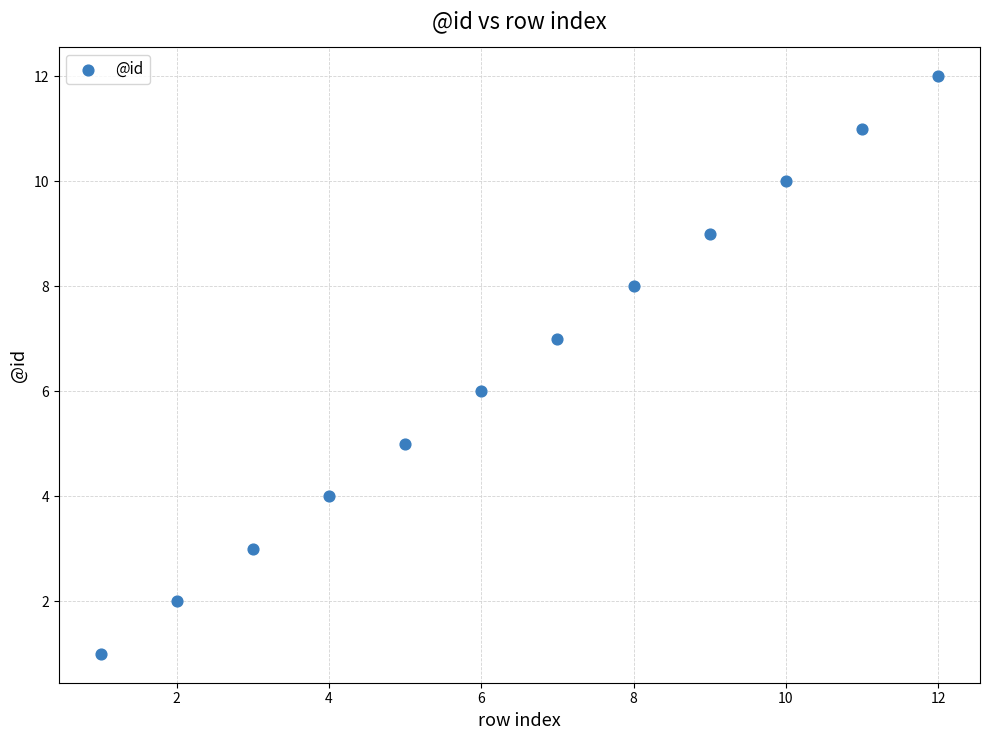

What is the range of X values (max minus min)?

11